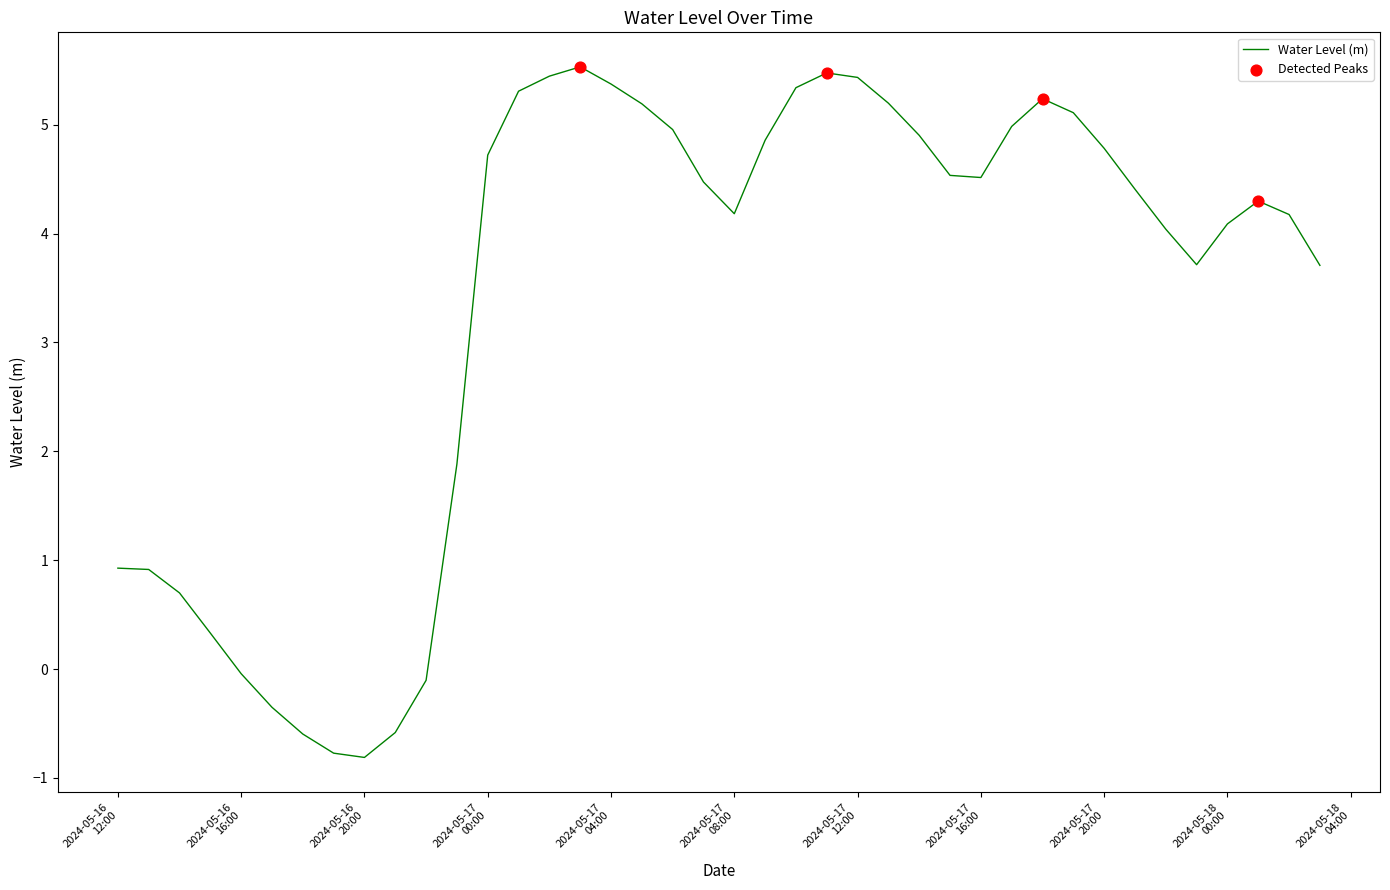

What is the maximum value shown in the chart?

5.5